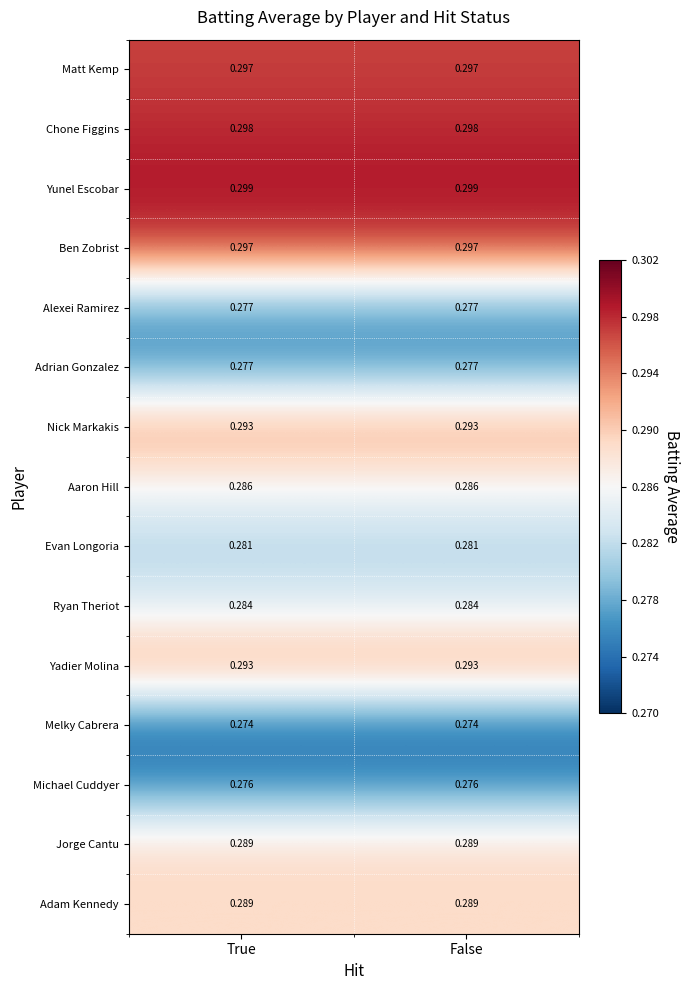

Between False and True, which is larger?

False